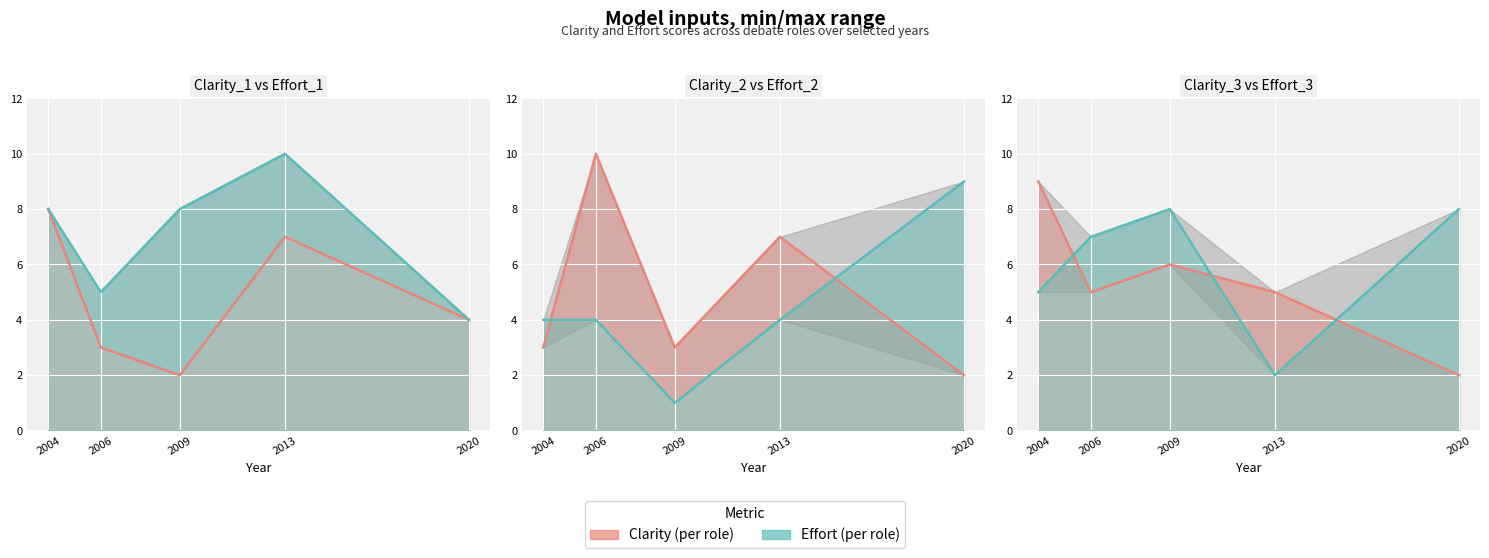

Reading left to right, list all the values displayed in this chart.

Clarity_1: 2004=8	2006=3	2009=2	2013=7	2020=4
Effort_1: 2004=8	2006=5	2009=8	2013=10	2020=4
Clarity_2: 2004=3	2006=10	2009=3	2013=7	2020=2
Effort_2: 2004=4	2006=4	2009=1	2013=4	2020=9
Clarity_3: 2004=9	2006=5	2009=6	2013=5	2020=2
Effort_3: 2004=5	2006=7	2009=8	2013=2	2020=8